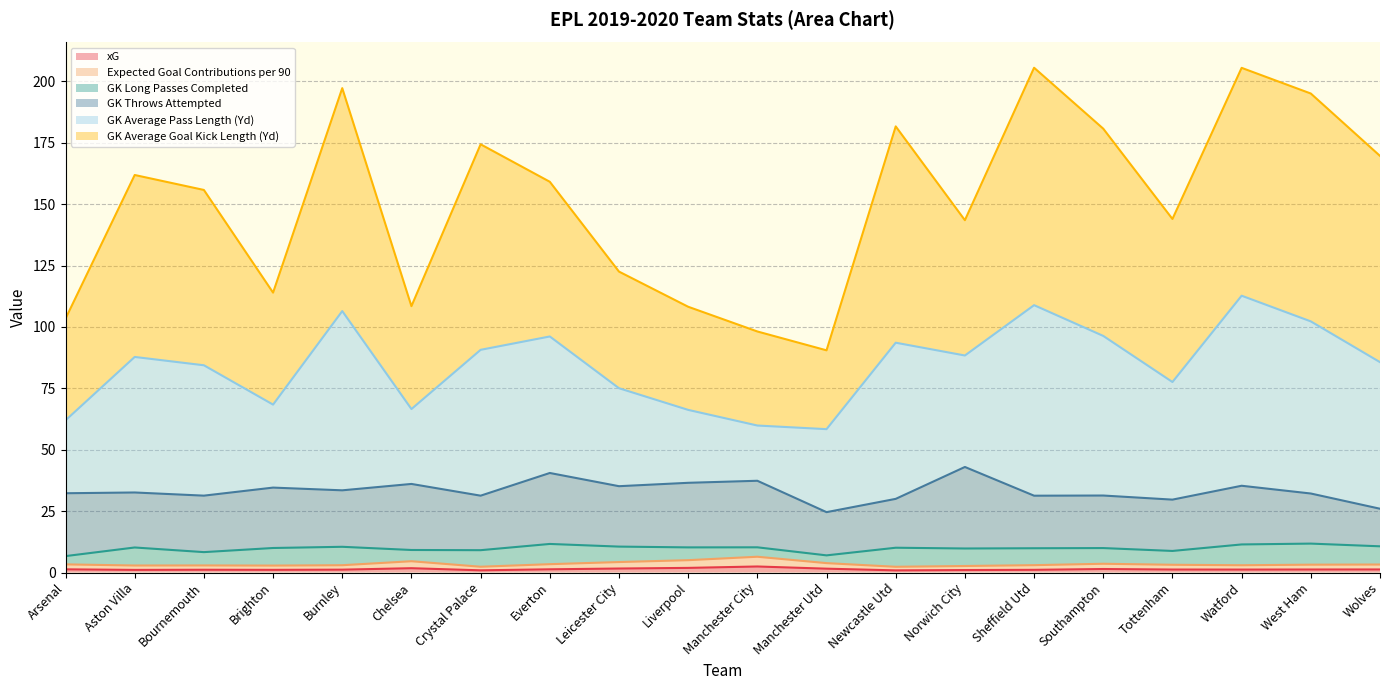

True or false: xG and Expected Goal Contributions per 90 intersect in this chart.

False